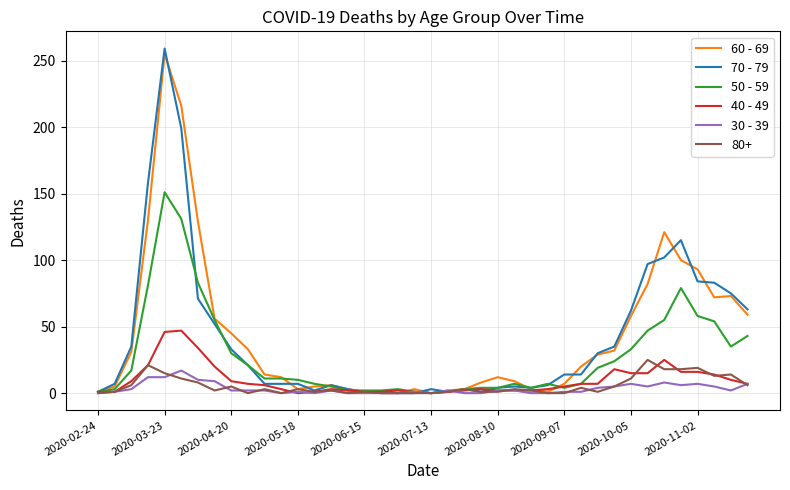

What is the maximum value shown in the chart?

259